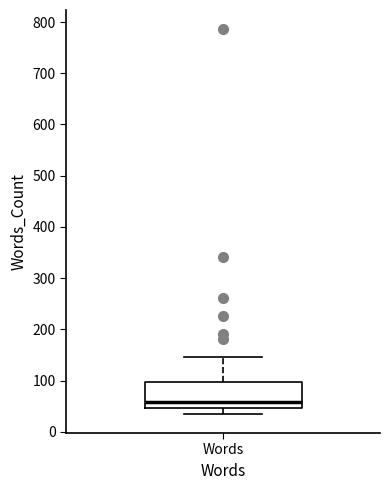

Transcribe this box plot: give where the median line is, the range the box spans, and where the two whiskers end, as read against the y-axis. The values are not printed on the chart, so give them approximately, as read against the axis.

median 60, box 50 to 100, whiskers 40 to 150